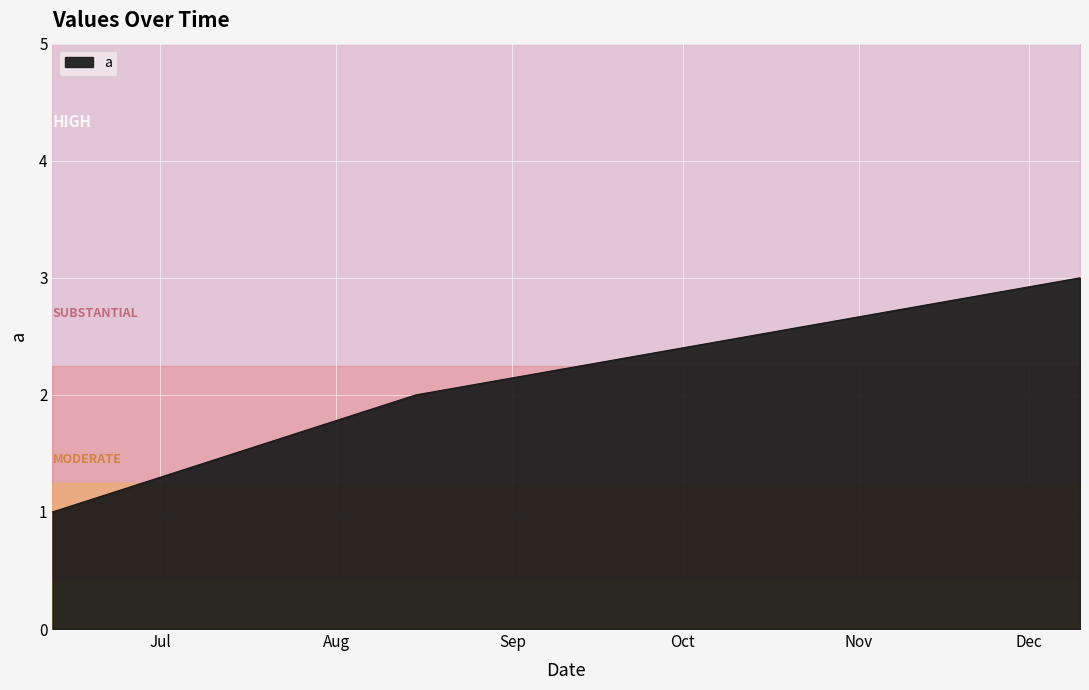

What is the minimum value shown in the chart?

1